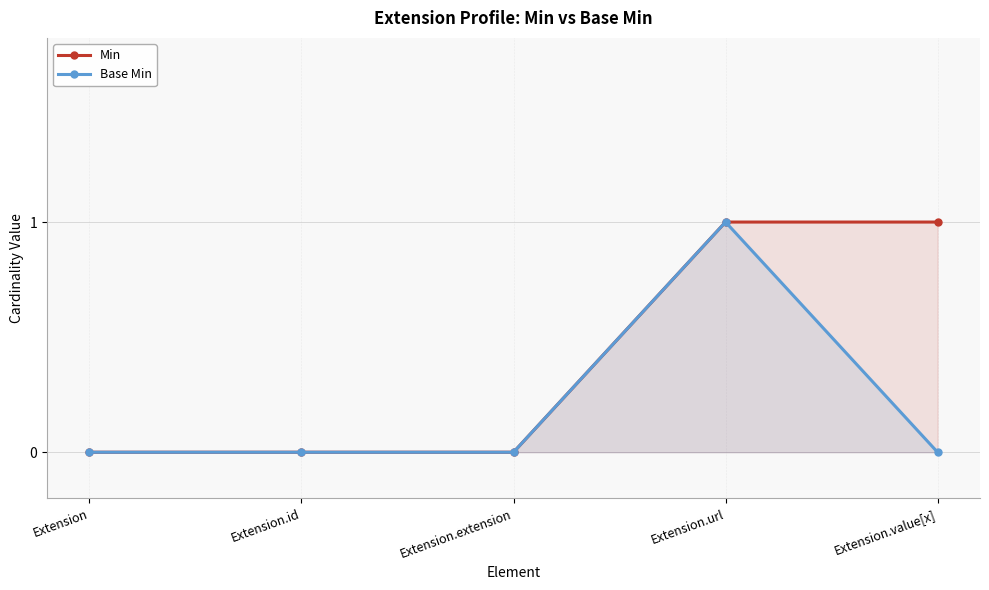

Which series has the largest total across all categories?

Min